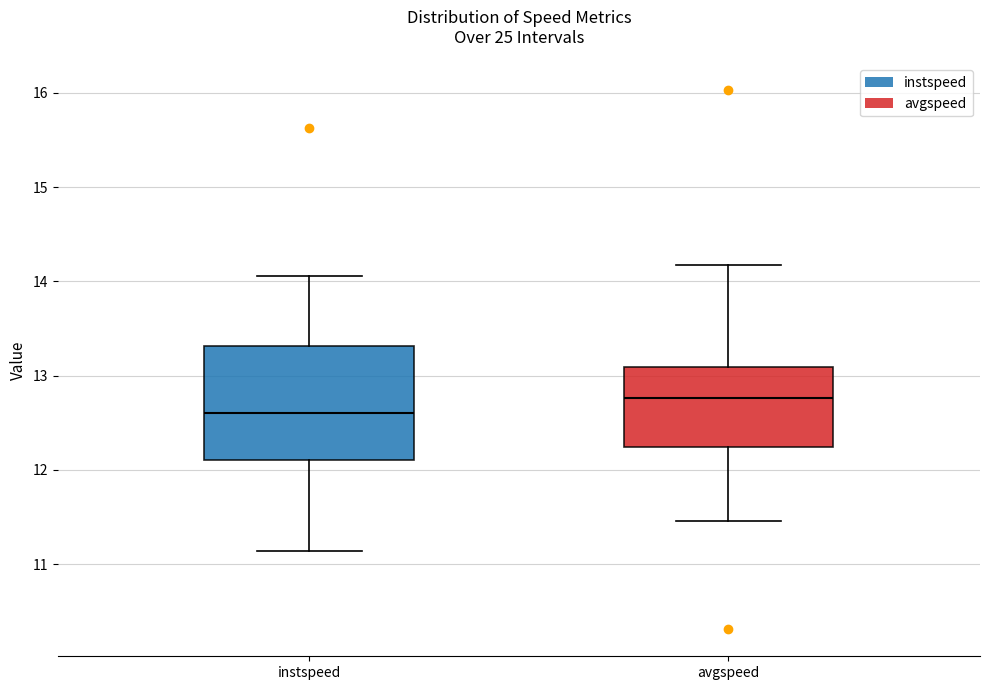

Comparing the boxes themselves (not the whiskers), which one is the tallest?

instspeed